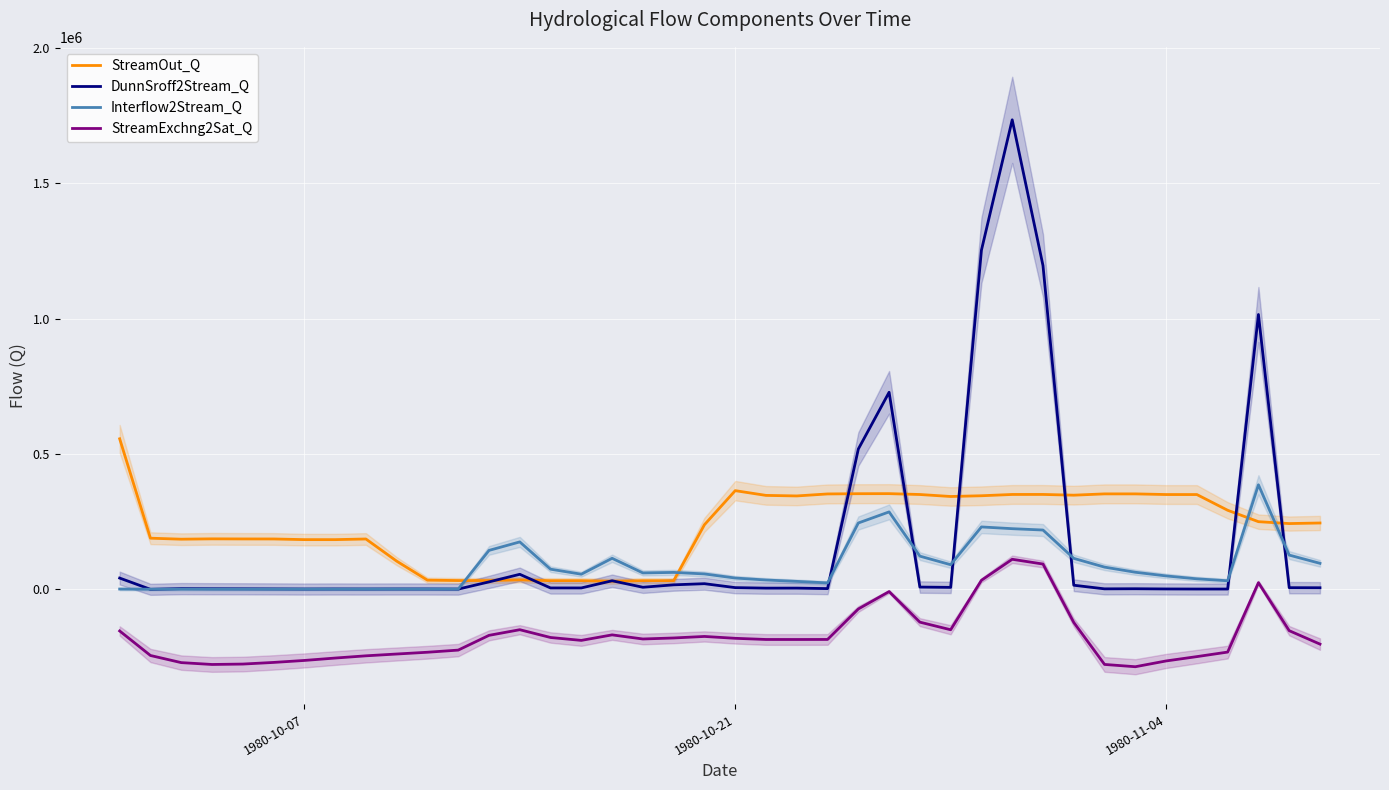

Reading left to right, transcribe all the data shown in this chart.

StreamOut_Q: 555899.7	188872.0	185184.4	186441.3	186105.3	186000.0	183556.7	183521.3	185920.6	104128.1	33853.4	32466.8	32483.0	34825.5	32000.2	31936.4	29787.5	31879.2	31897.5	238545.7	364392.8	346877.4	344872.0	352232.9	353119.3	353356.5	350166.2	342843.8	345562.0	350328.0	350378.1	347678.4	352459.2	352462.3	350030.4	349995.2	291956.5	249840.6	242850.7	244988.8
DunnSroff2Stream_Q: 41656.5	66.3	2630.4	2193.0	1918.5	1538.4	1108.0	1316.7	1159.0	1304.5	1245.2	906.5	27510.6	55528.7	5134.8	5177.4	31696.4	7719.3	16675.1	20881.5	6334.5	4453.0	4557.5	2775.8	518032.6	727619.4	8394.4	7300.6	1252218.0	1733615.0	1195398.0	15183.0	1816.1	2212.5	1415.3	1148.1	1100.0	1014772.0	6140.4	5877.8
Interflow2Stream_Q: 1110.9	566.4	775.9	717.5	734.9	803.3	816.1	921.1	983.5	1079.6	1099.7	1068.5	143778.9	175144.4	74394.7	55854.2	114639.3	60639.9	62499.3	56907.9	41774.7	34456.9	29390.7	23814.3	244973.5	285932.8	122589.7	90933.5	230431.6	223983.9	218999.5	114360.3	82053.6	63094.1	49546.0	38791.0	31631.2	386077.6	126483.9	96027.0
StreamExchng2Sat_Q: -153671.6	-244248.8	-270541.8	-277406.6	-275896.8	-269861.8	-262544.5	-253697.5	-245461.5	-238791.2	-232247.6	-224340.2	-169880.9	-149047.8	-177792.5	-188485.2	-168120.2	-183297.7	-179549.5	-173924.3	-180784.0	-185113.7	-185187.7	-185010.0	-72469.6	-8256.2	-121156.8	-149187.7	33409.4	111002.1	93412.2	-122261.1	-277272.8	-285749.1	-264405.8	-248379.5	-231652.1	24680.1	-152644.1	-202239.5